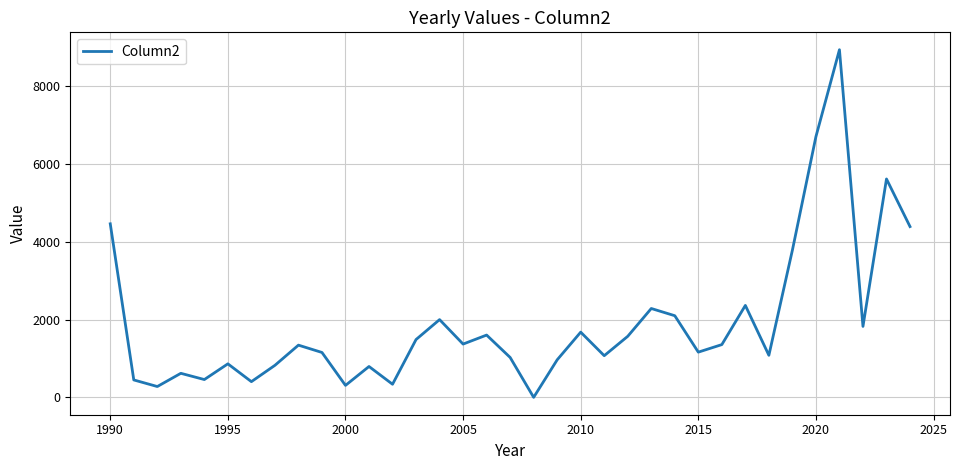

What is the greatest value displayed?

8937.9